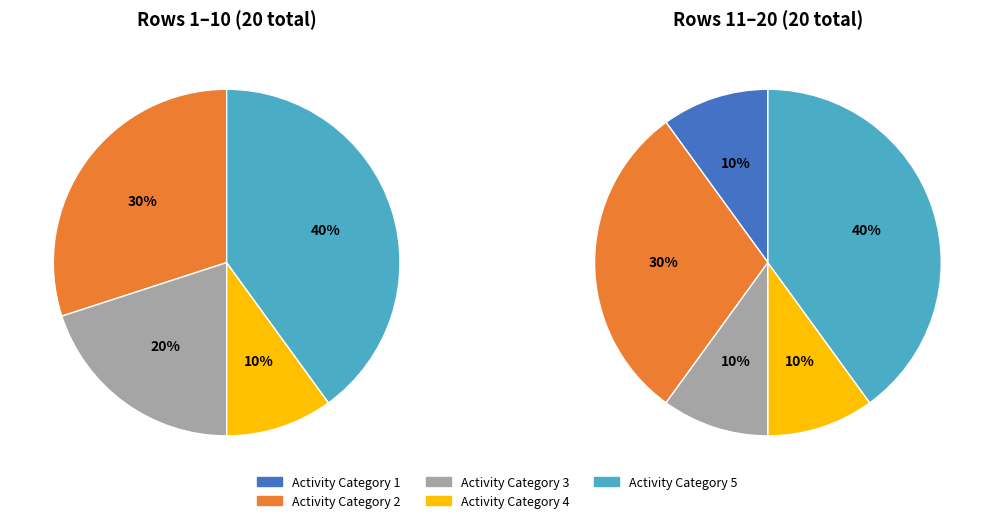

True or false: 5 accounts for 43% of the total.

False